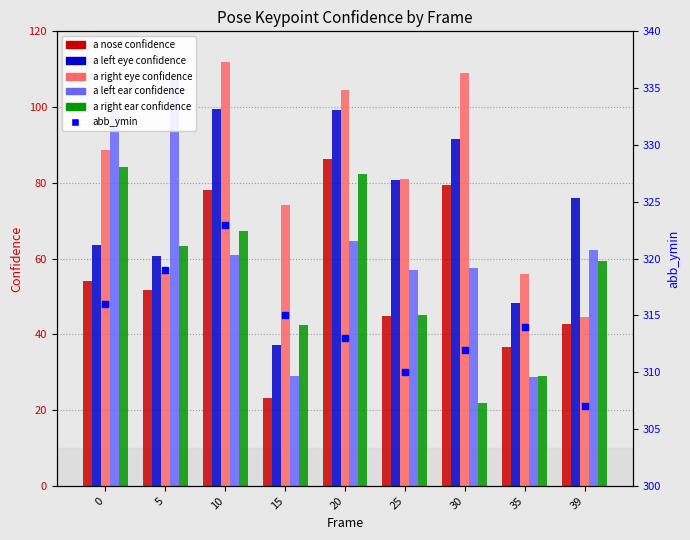

What is the spread (max minus min) of values at 10?

262.1